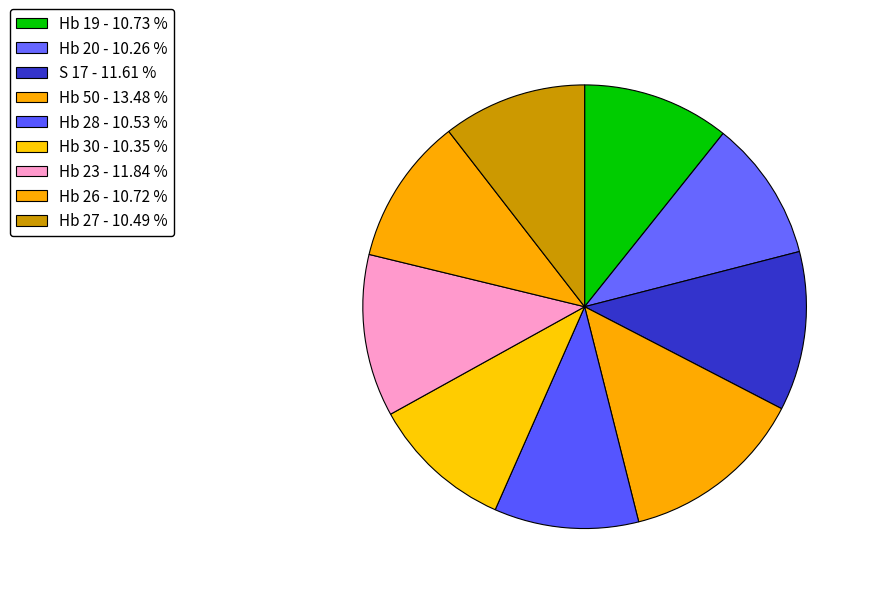

To the nearest percent, what is the combined percentage of Hb 28 and Hb 30?

21%